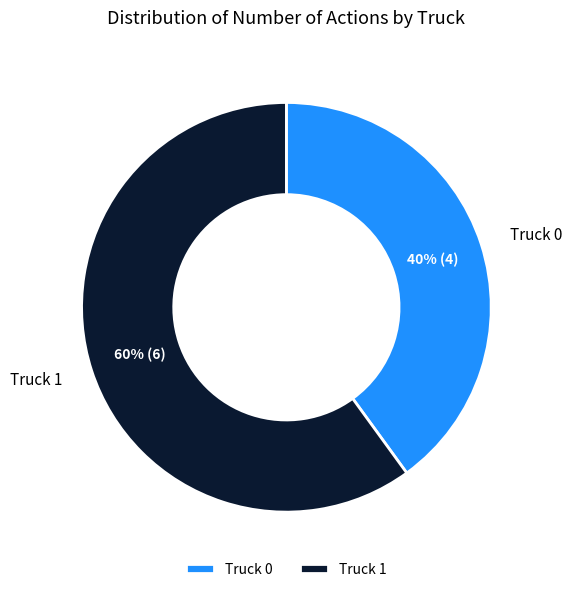

Count the number of slices in the pie.

2